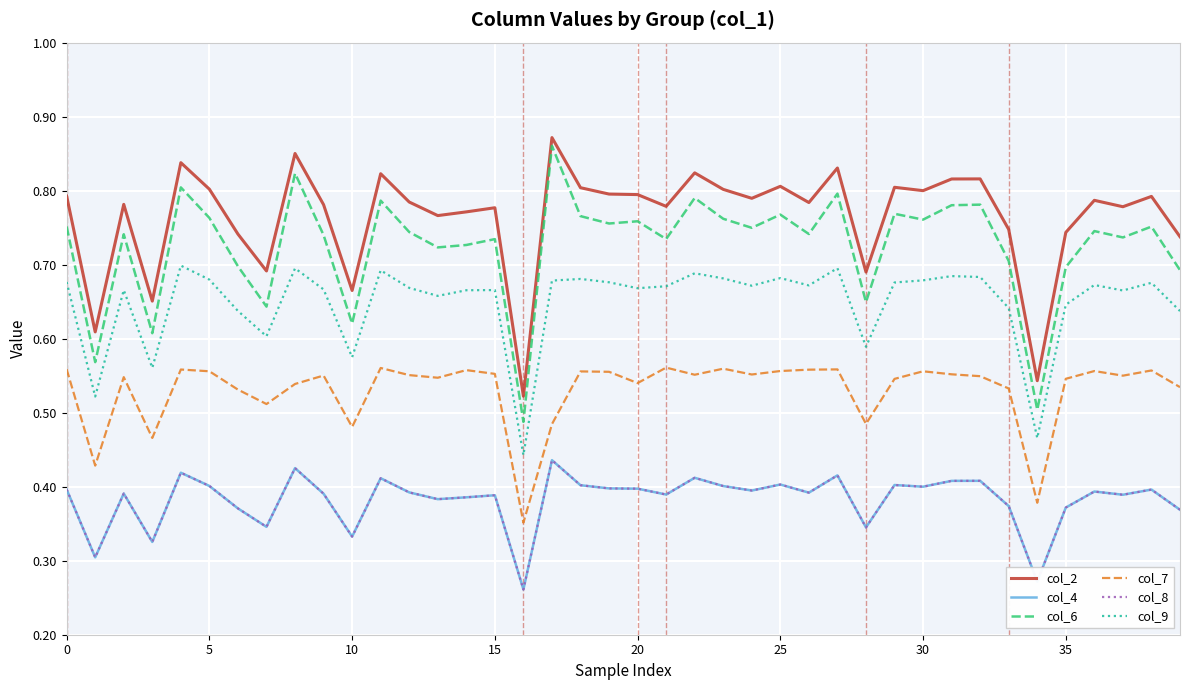

Rank the series by their maximum value, from highest to lowest.

col_2, col_6, col_9, col_7, col_4, col_8